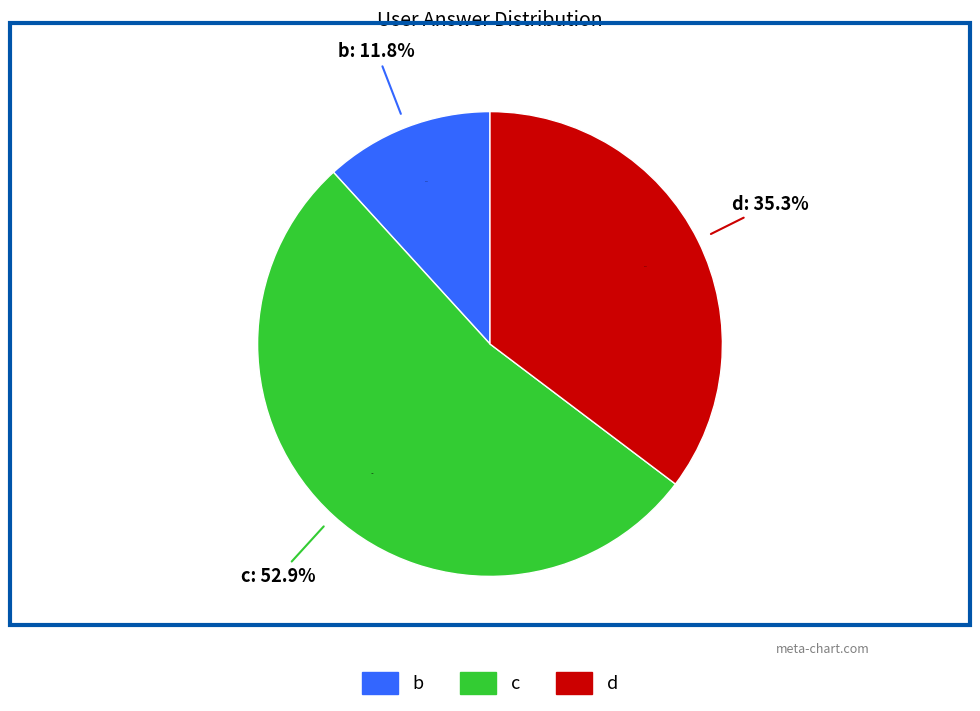

How many segments does this pie chart have?

3